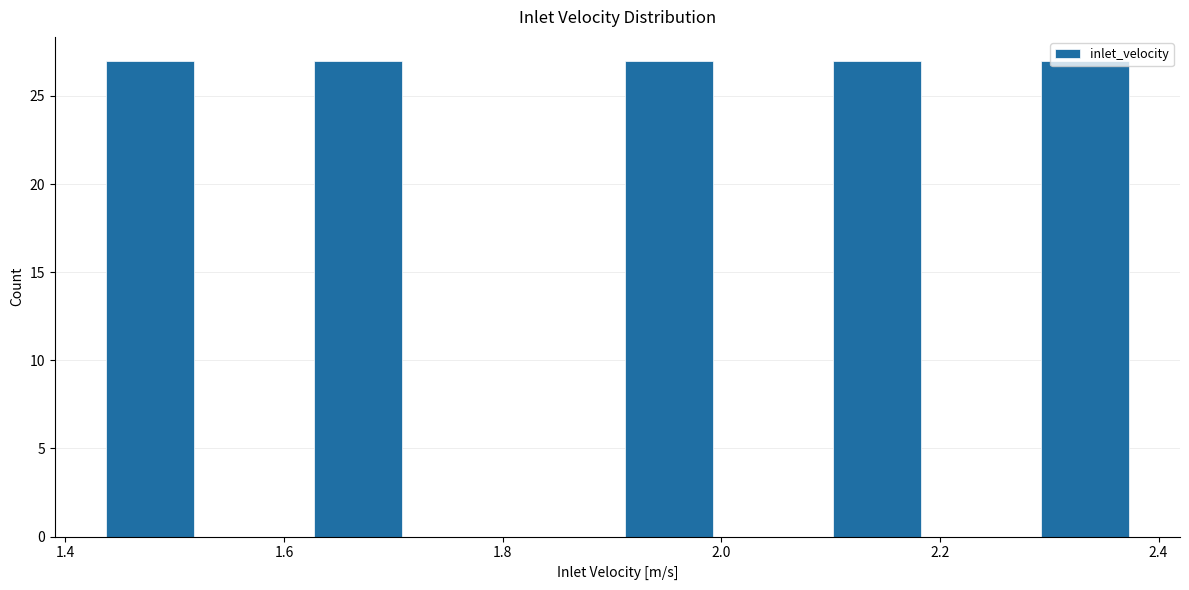

Reading left to right, list every bar in this chart as the range it spans on the x-axis followed by its height. Neither the bar edges nor the heights are printed on the chart, so give them approximately, as read against the axes.

1.430 to 1.525: 27
1.525 to 1.620: 0
1.620 to 1.715: 27
1.715 to 1.810: 0
1.810 to 1.905: 0
1.905 to 2.000: 27
2.000 to 2.095: 0
2.095 to 2.190: 27
2.190 to 2.285: 0
2.285 to 2.380: 27